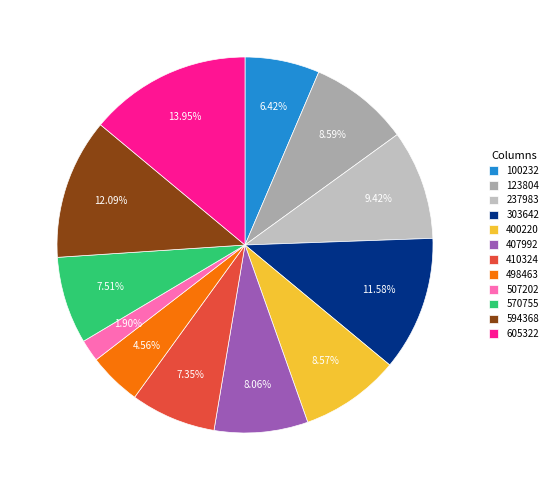

Count the number of slices in the pie.

12